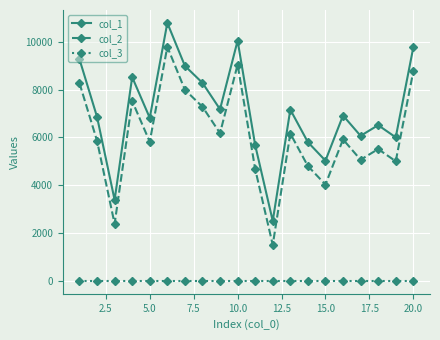

What is the value of the col_2 point at the 14th from the left?

4803